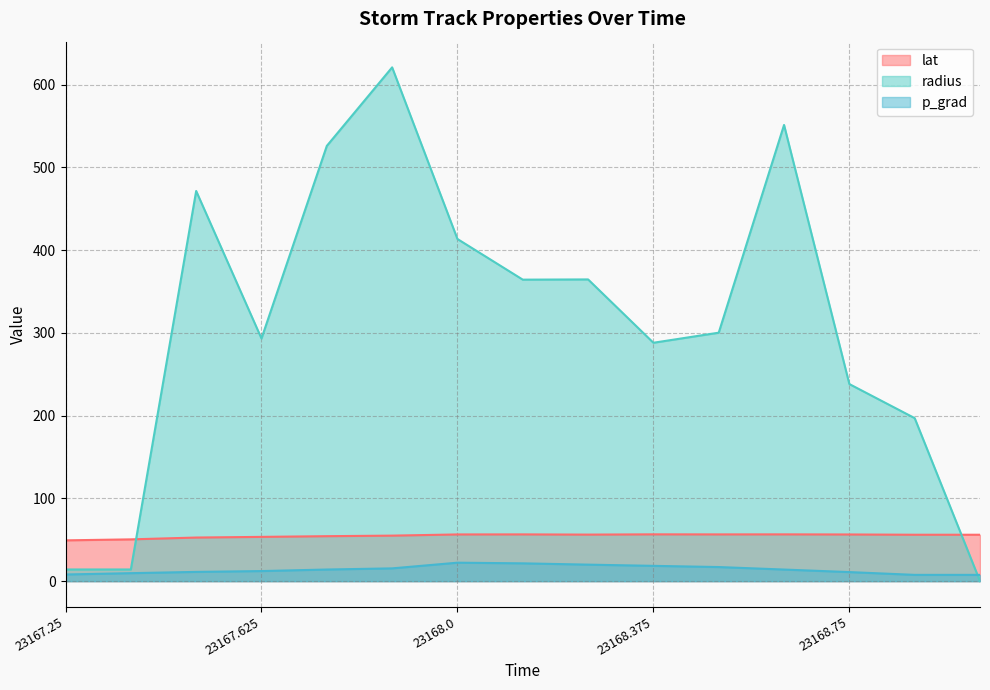

At which label does p_grad first exceed 14?

23167.75